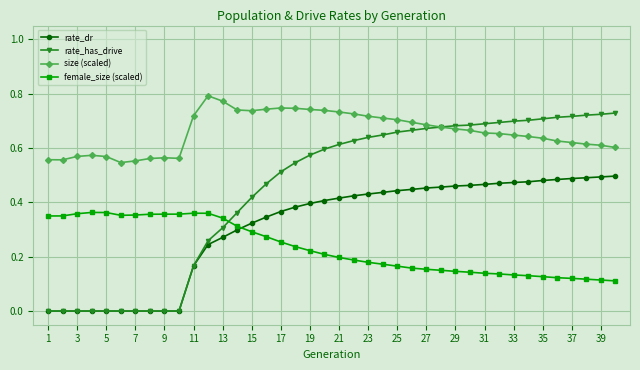

Count the number of categories in the chart.

40